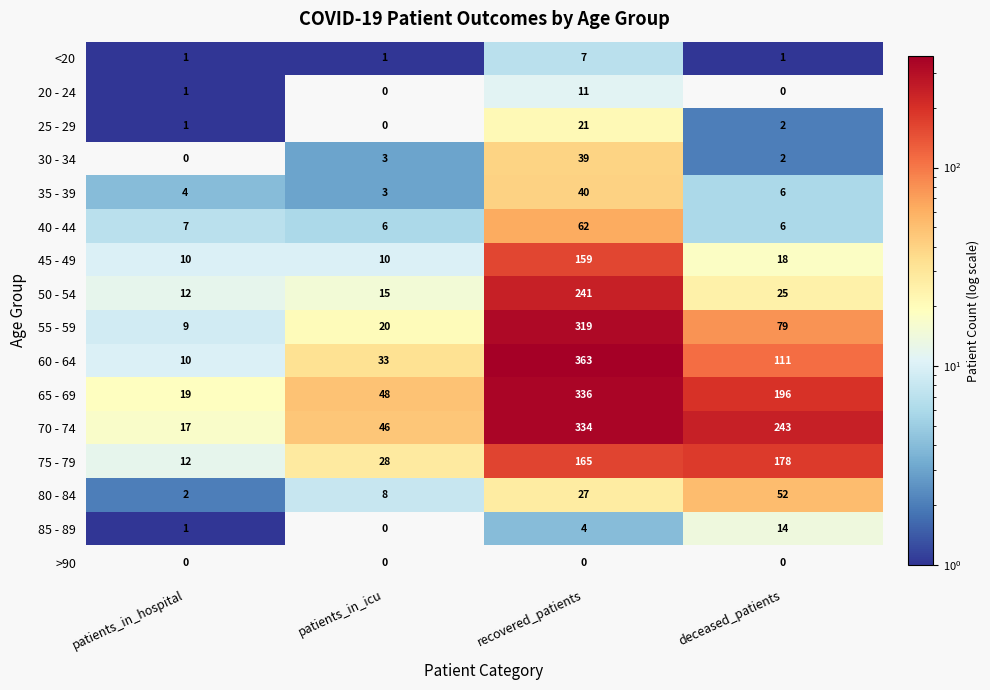

Which series has the widest spread of values?

60 - 64